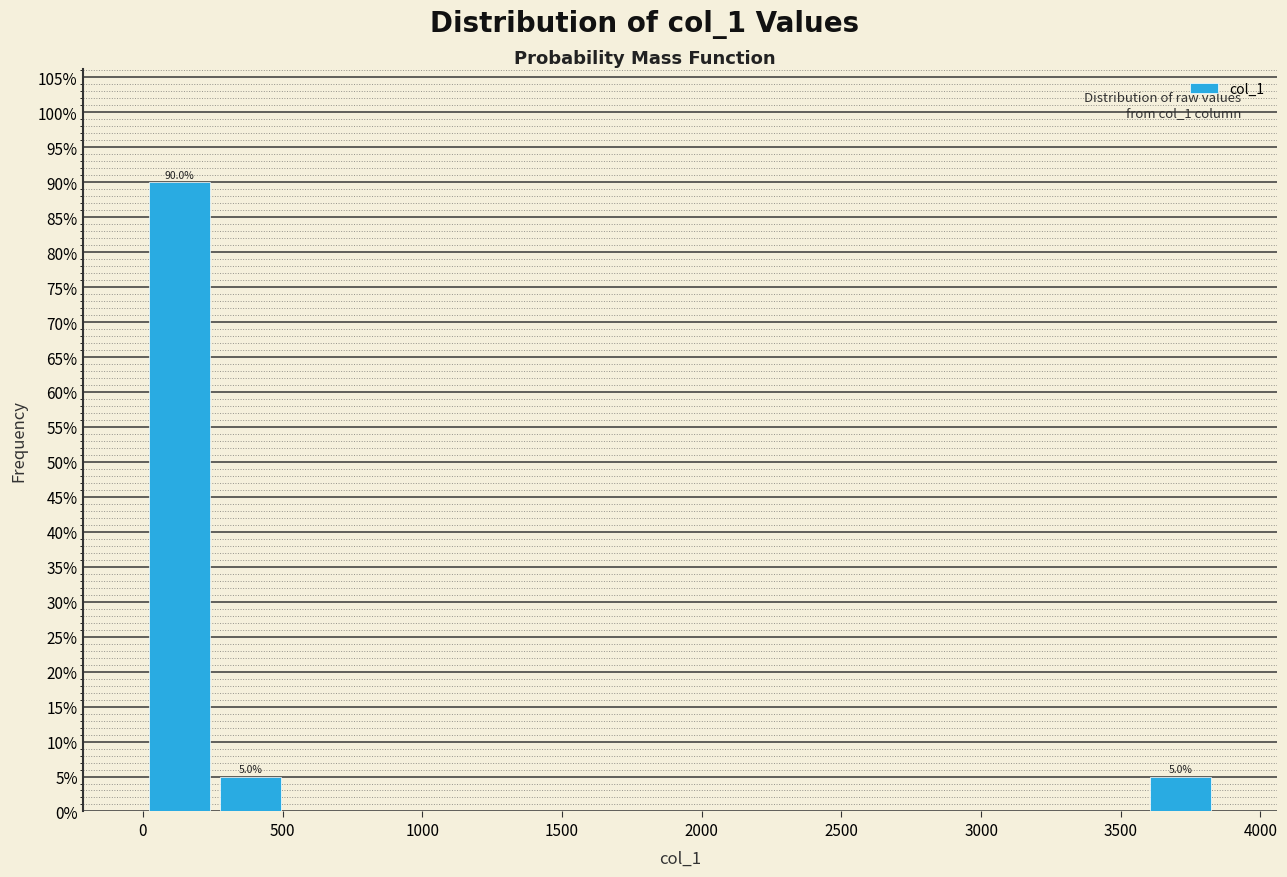

Which range on the x-axis has the tallest bar?

0 to 250